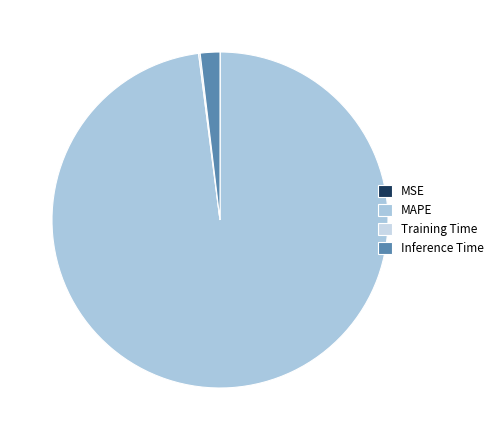

Rank the categories by value from highest to lowest.

MAPE, Inference Time, Training Time, MSE